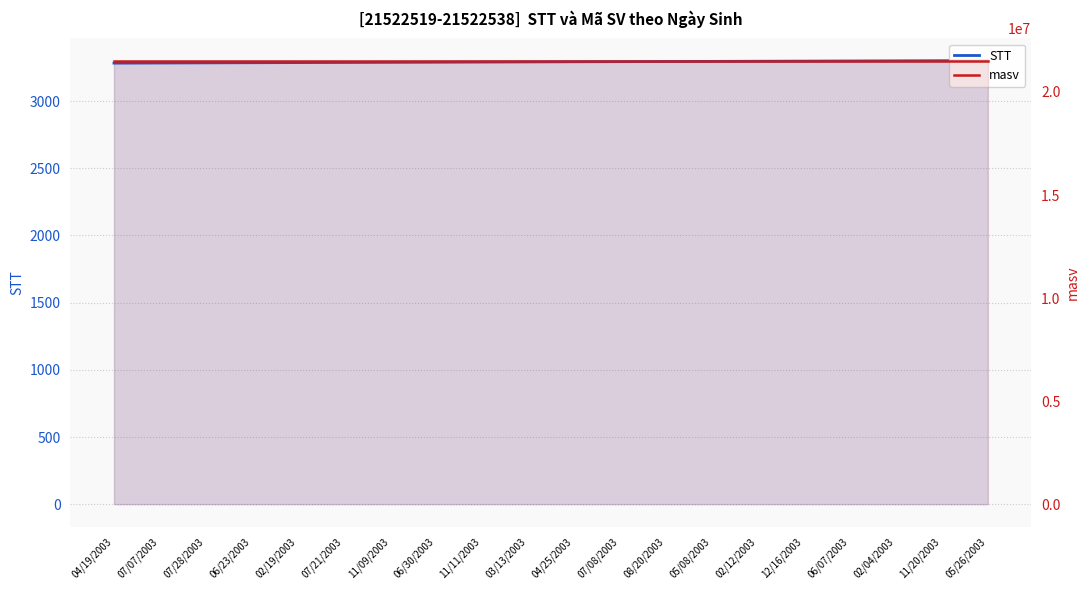

At which category is the sum across all series the highest?

05/26/2003